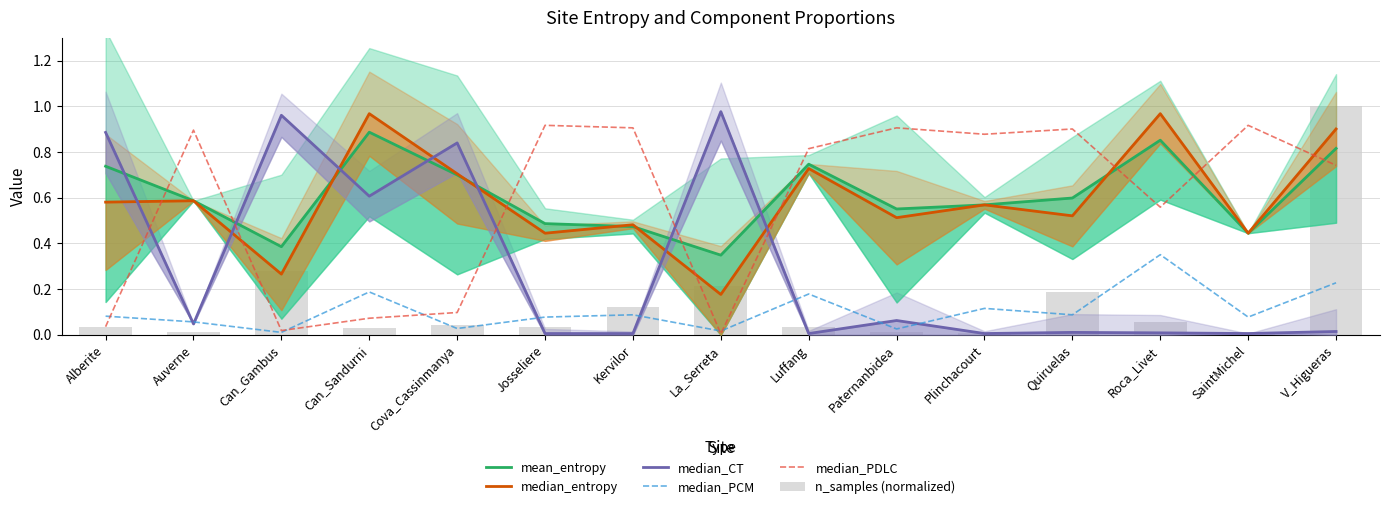

True or false: mean_entropy has a value of 0.7 at Luffang.

True